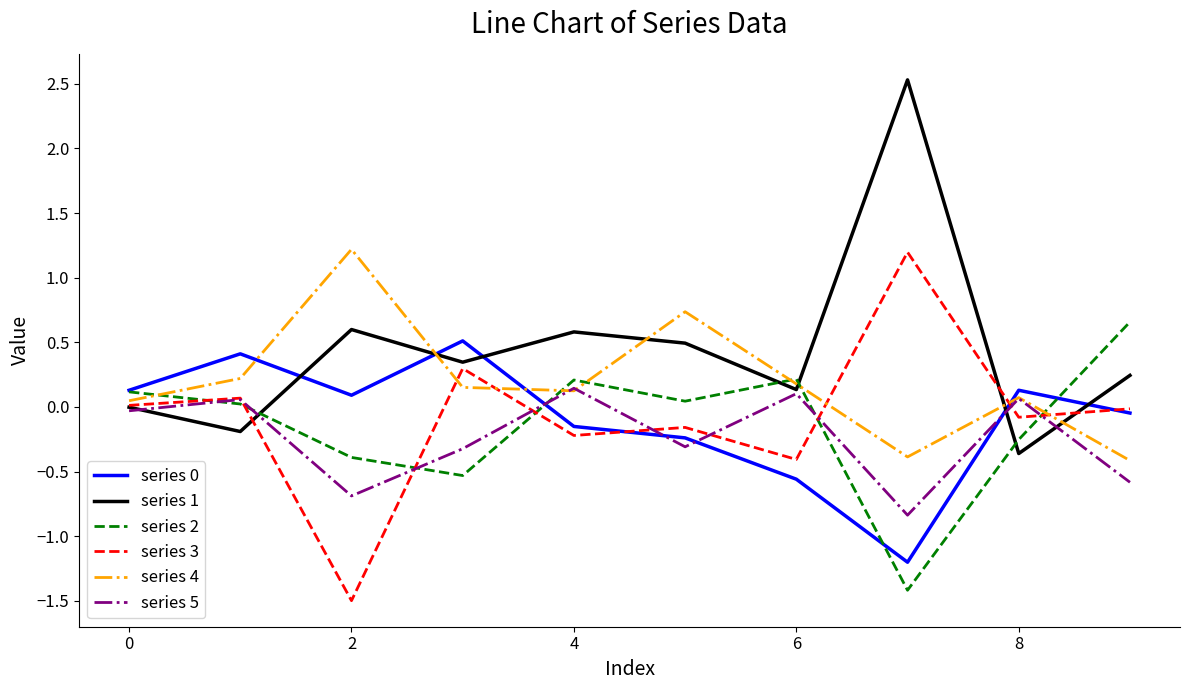

Which series has the widest spread of values?

series 1